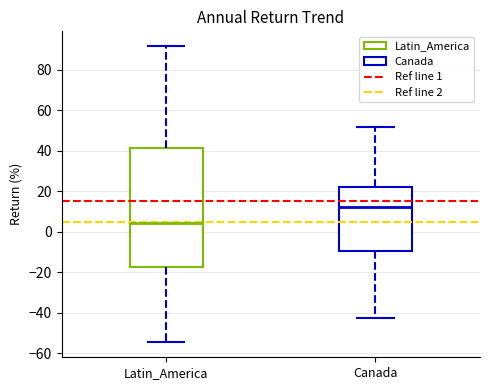

Reading left to right, read every box against the y-axis: the position of its median line, the range the box covers, and the ends of its whiskers. The values are not printed on the chart, so give them approximately, as read against the axis.

Latin_America: median 4, box -18 to 42, whiskers -54 to 92
Canada: median 12, box -10 to 22, whiskers -42 to 52